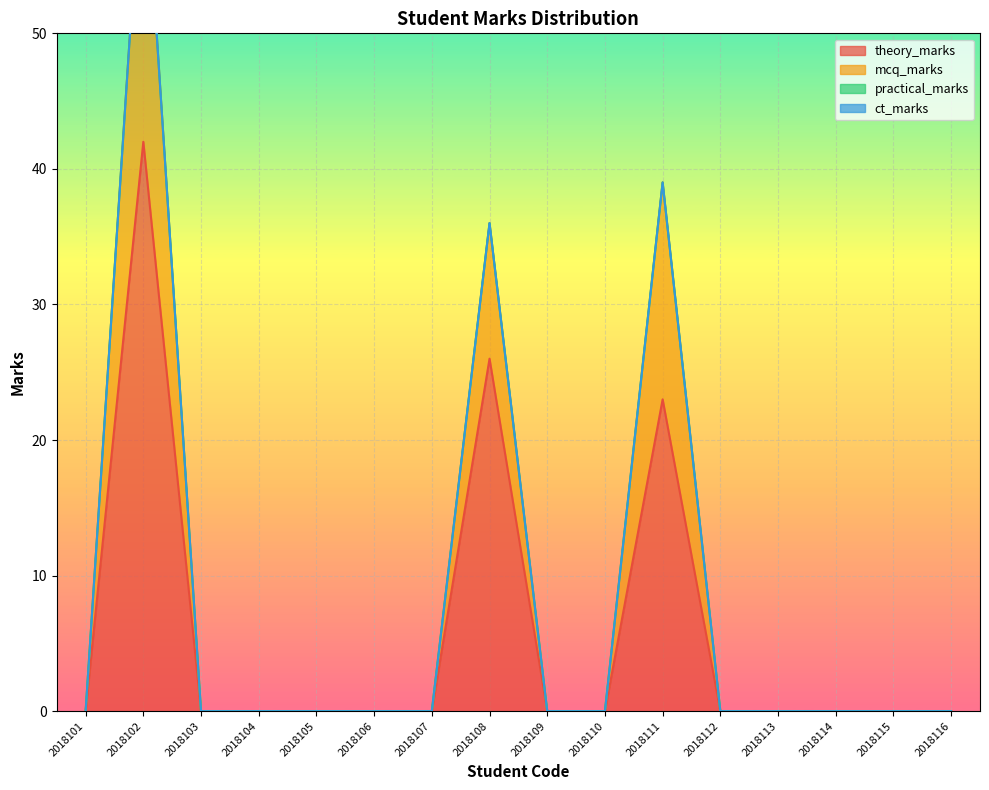

True or false: theory_marks has a value of 62 at 2018102.

False